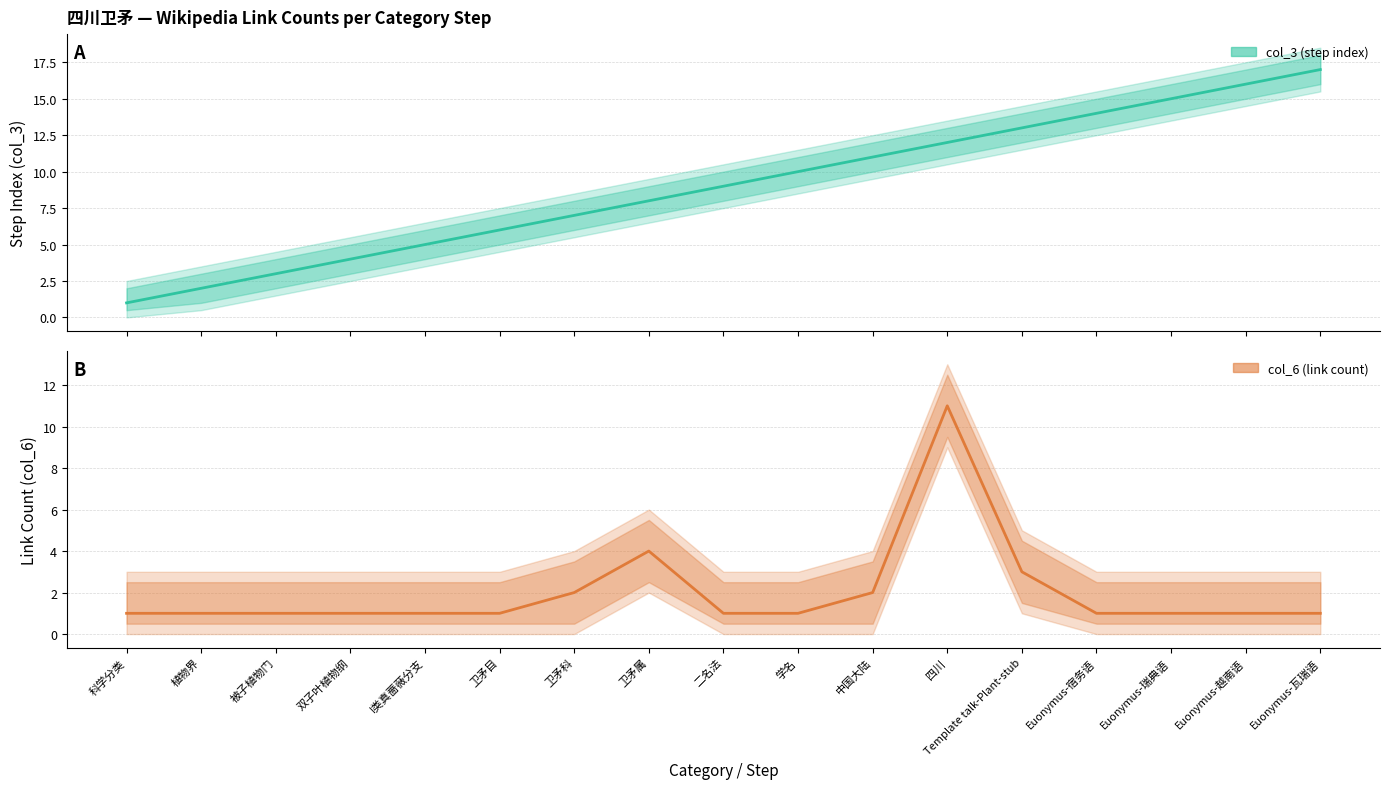

What is the sum of the col_6 (link count) values at 卫矛属 and 四川?

15